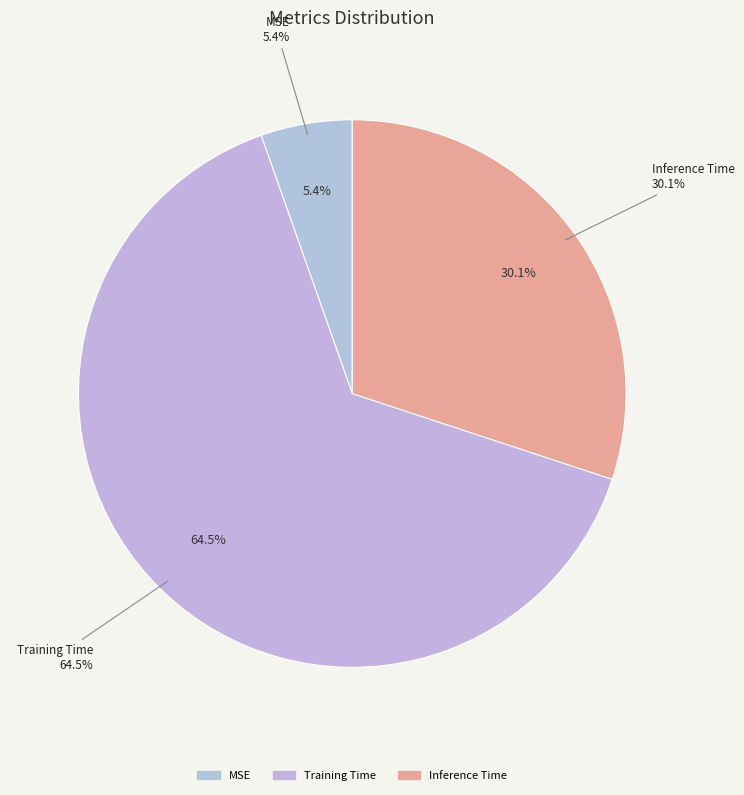

To the nearest percent, what is the difference between the largest and smallest slice percentages?

59%